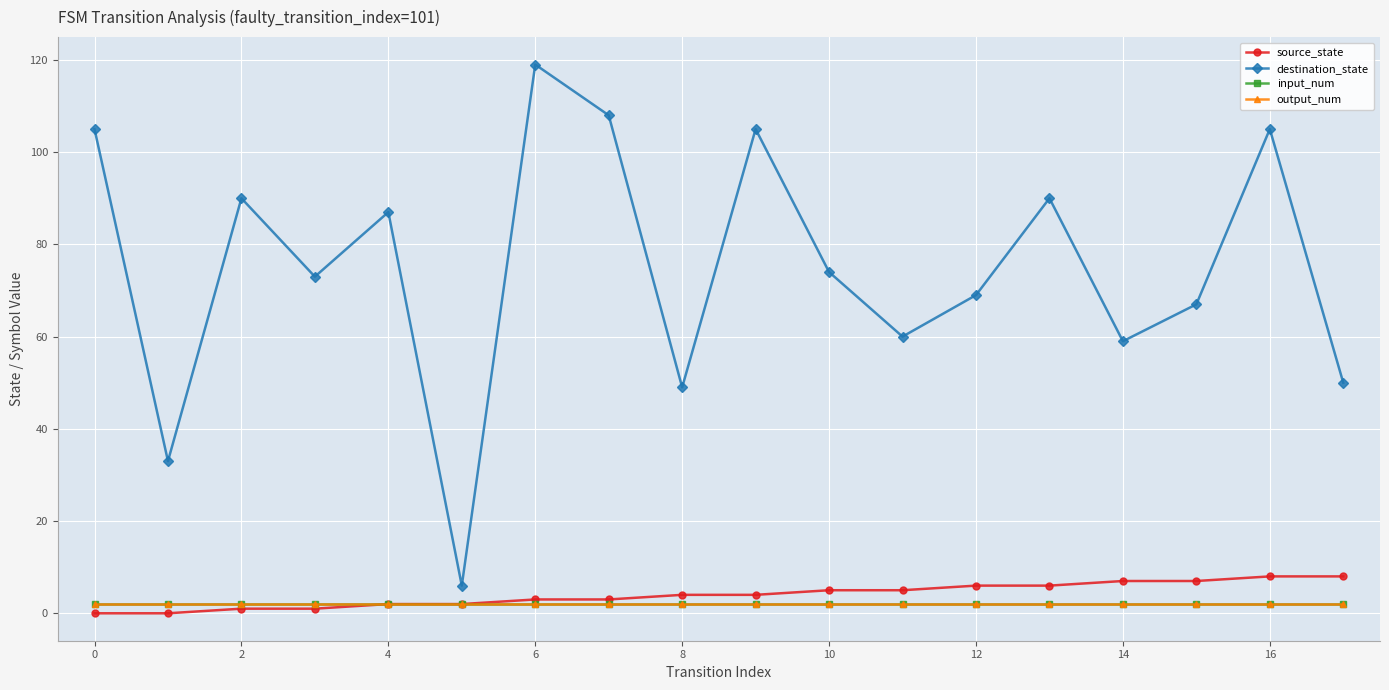

Does the chart display data point markers on the line(s)?

Yes